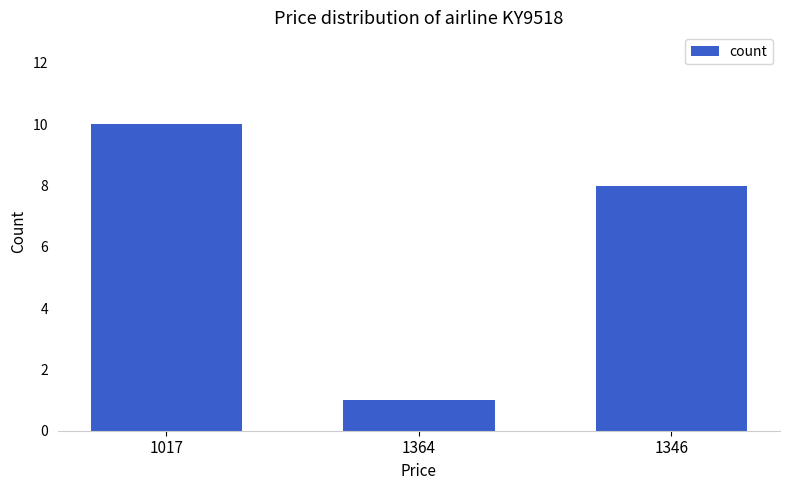

What position from the left is 1017?

1